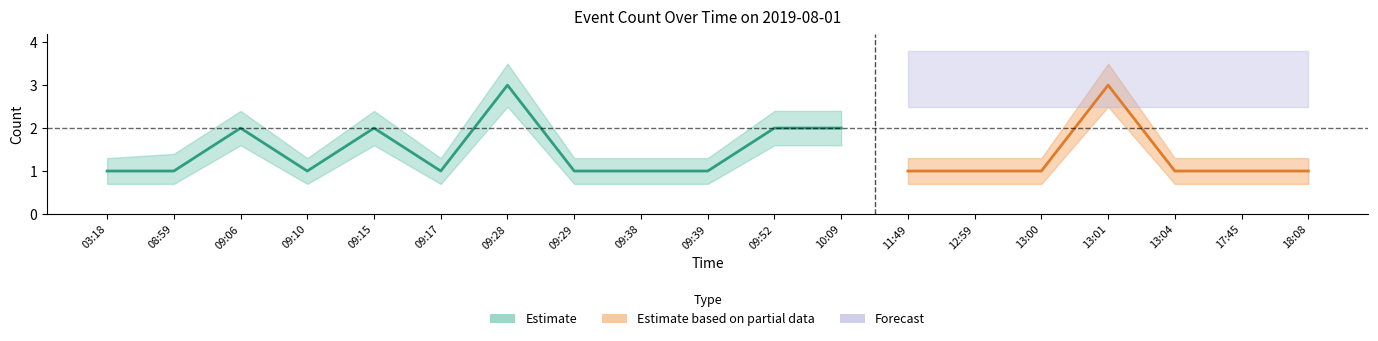

What position from the right is 09:28?

13